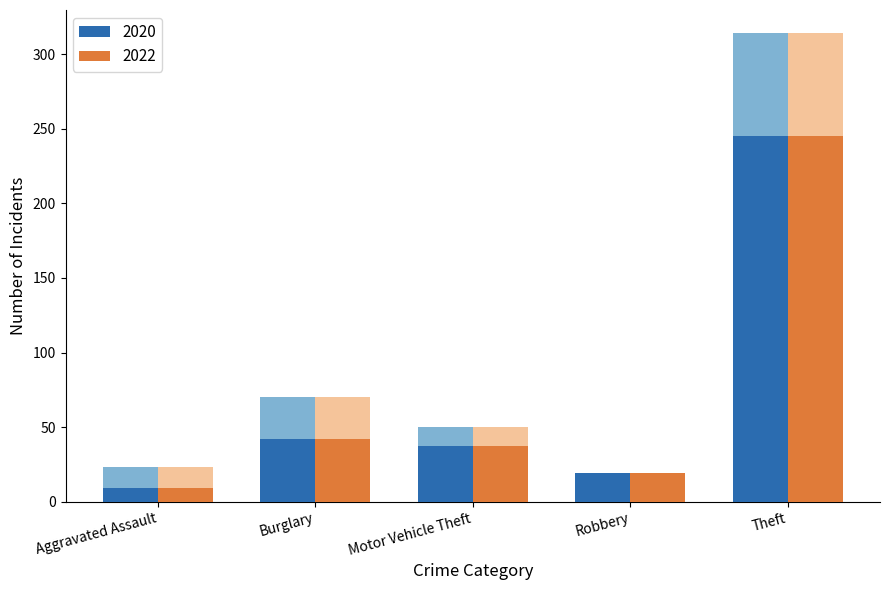

What is the difference between the highest and lowest values at Aggravated Assault?

14